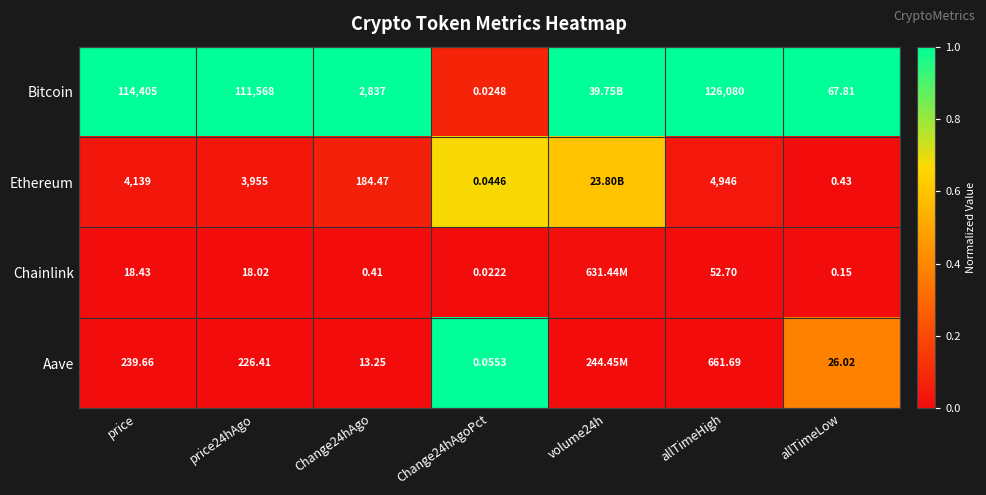

Between Change24hAgoPct and allTimeLow, which is larger?

allTimeLow